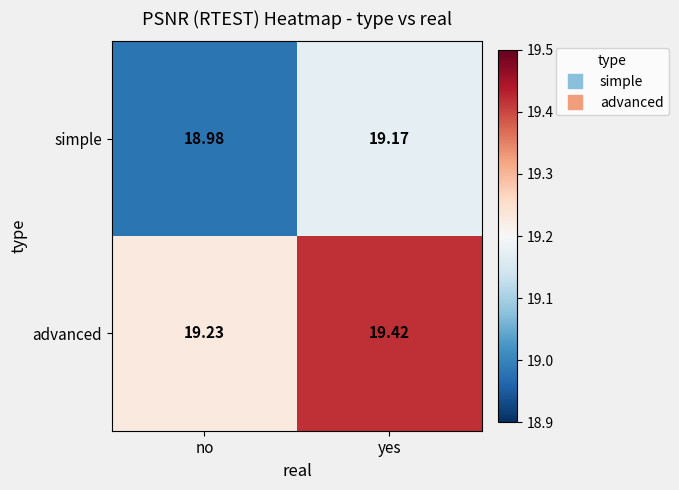

At which label is advanced closest to 19?

no